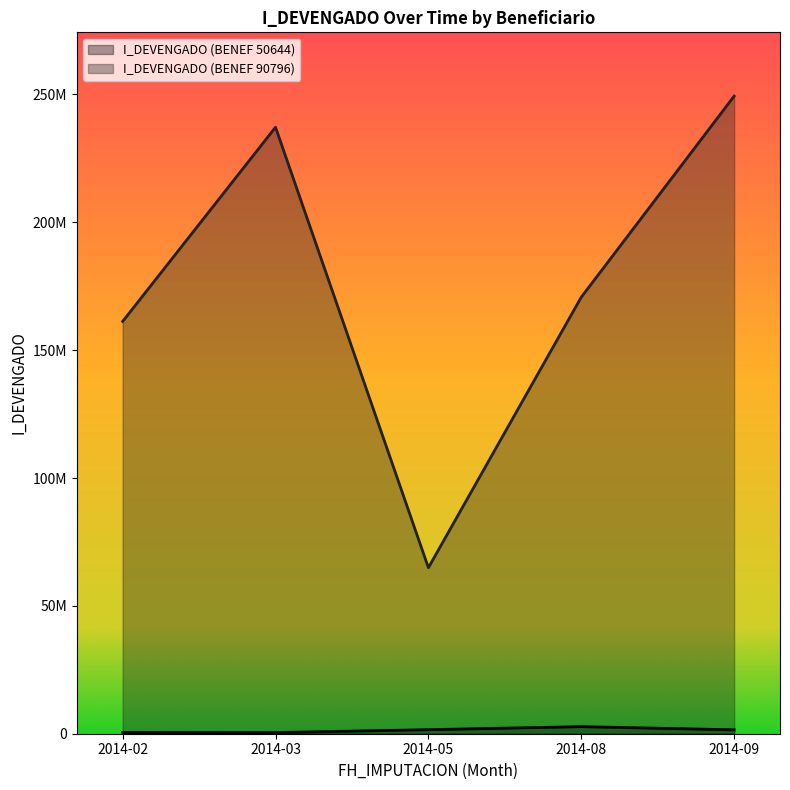

What is the difference between the maximum and minimum values in the I_DEVENGADO (BENEF 50644) series?

2321285.0